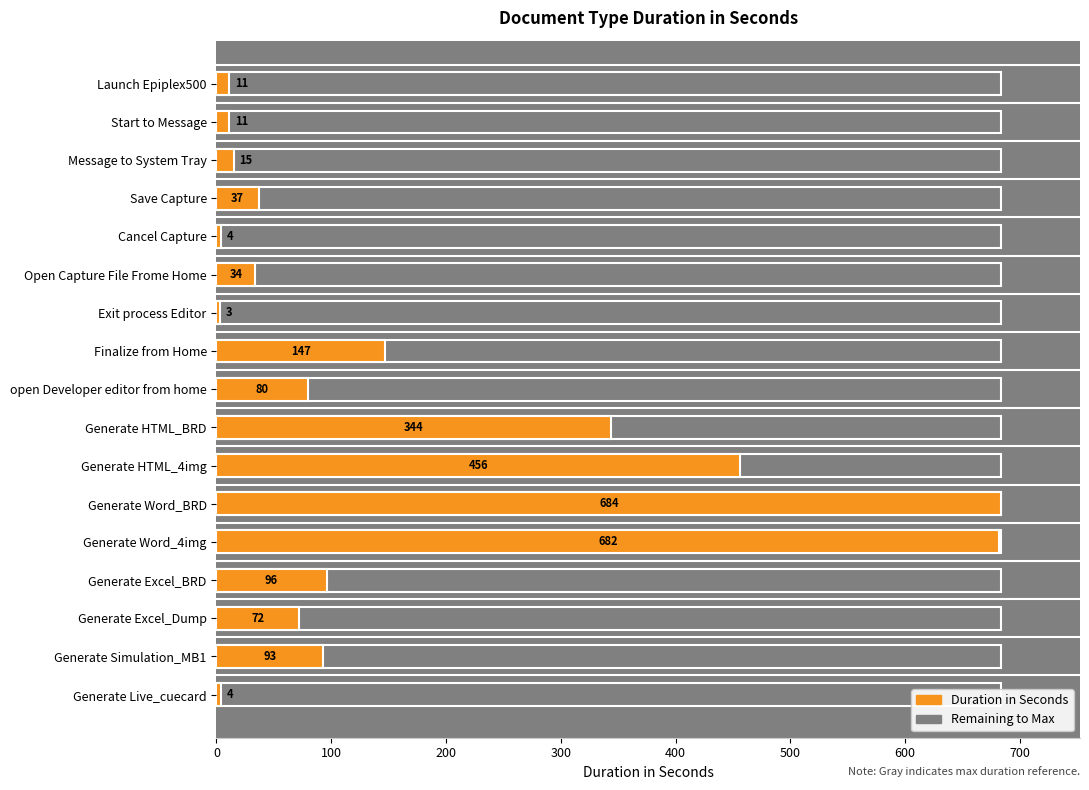

What is the sum of all values?

2773